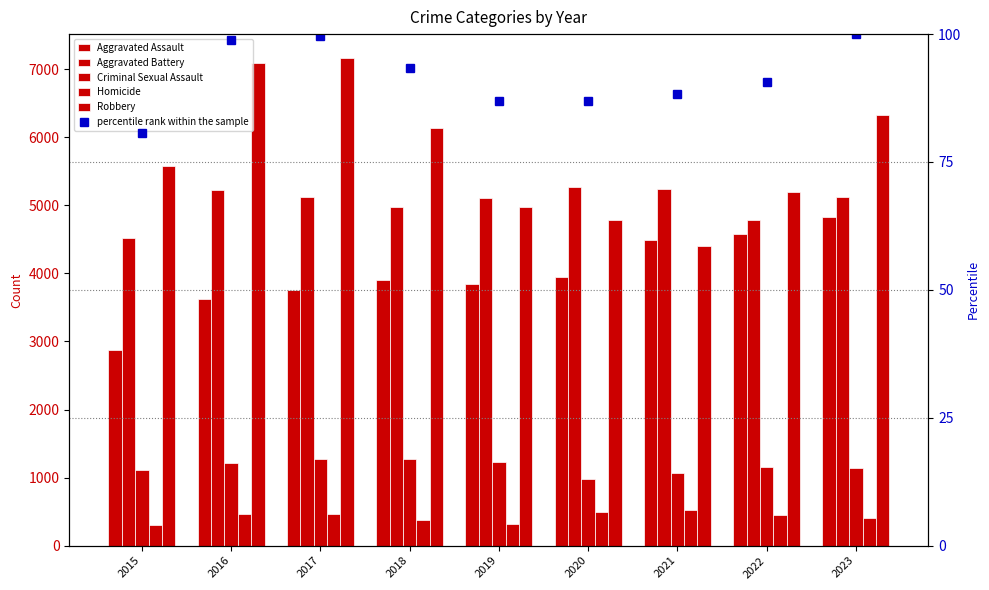

List the series in order of their peak value, lowest first.

percentile rank within the sample, Homicide, Criminal Sexual Assault, Aggravated Assault, Aggravated Battery, Robbery